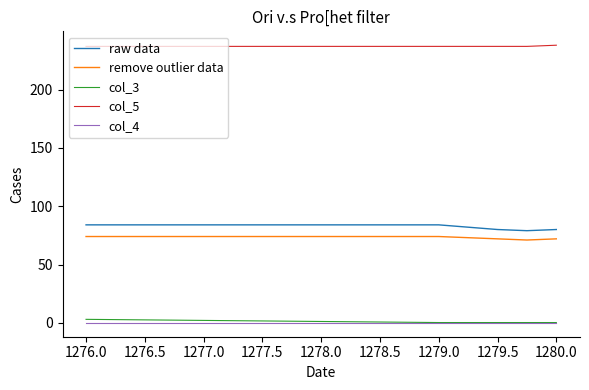

True or false: raw data and col_5 cross at least once.

False